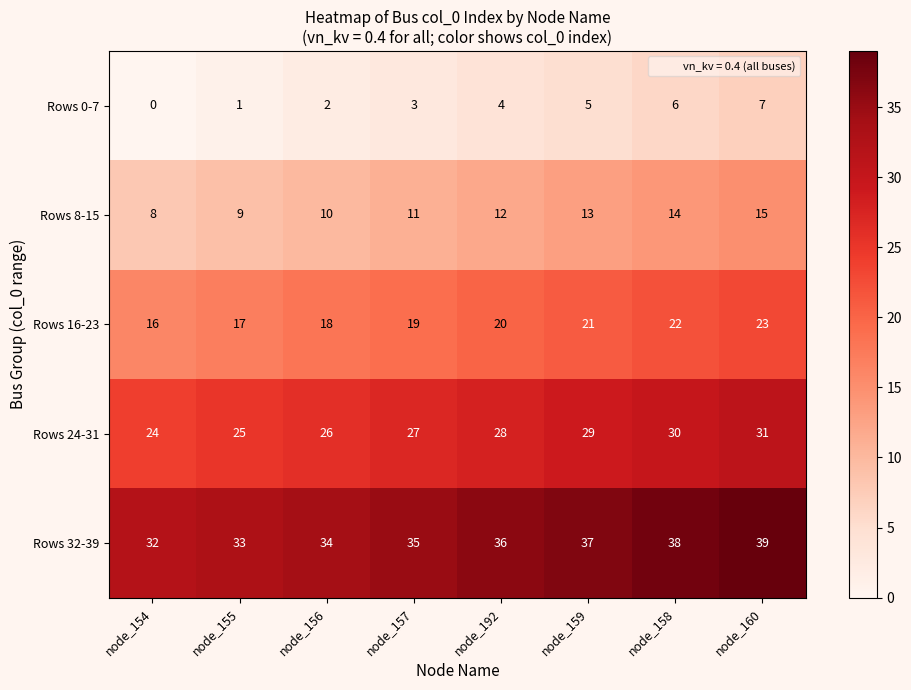

The Rows 24-31 series shows 8 at node_160. True or false?

False